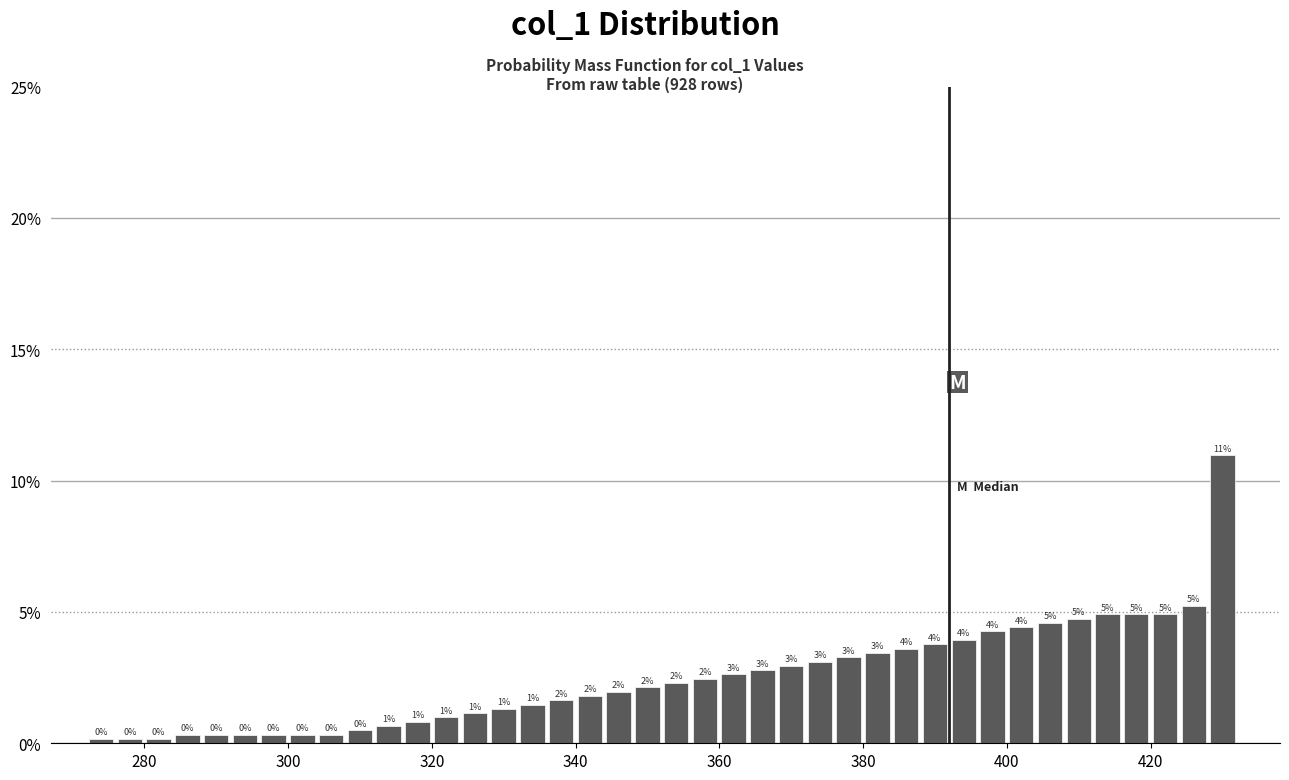

Around what value on the x-axis is the tallest bar? Give the approximate position of its centre, as read against the axis.

430